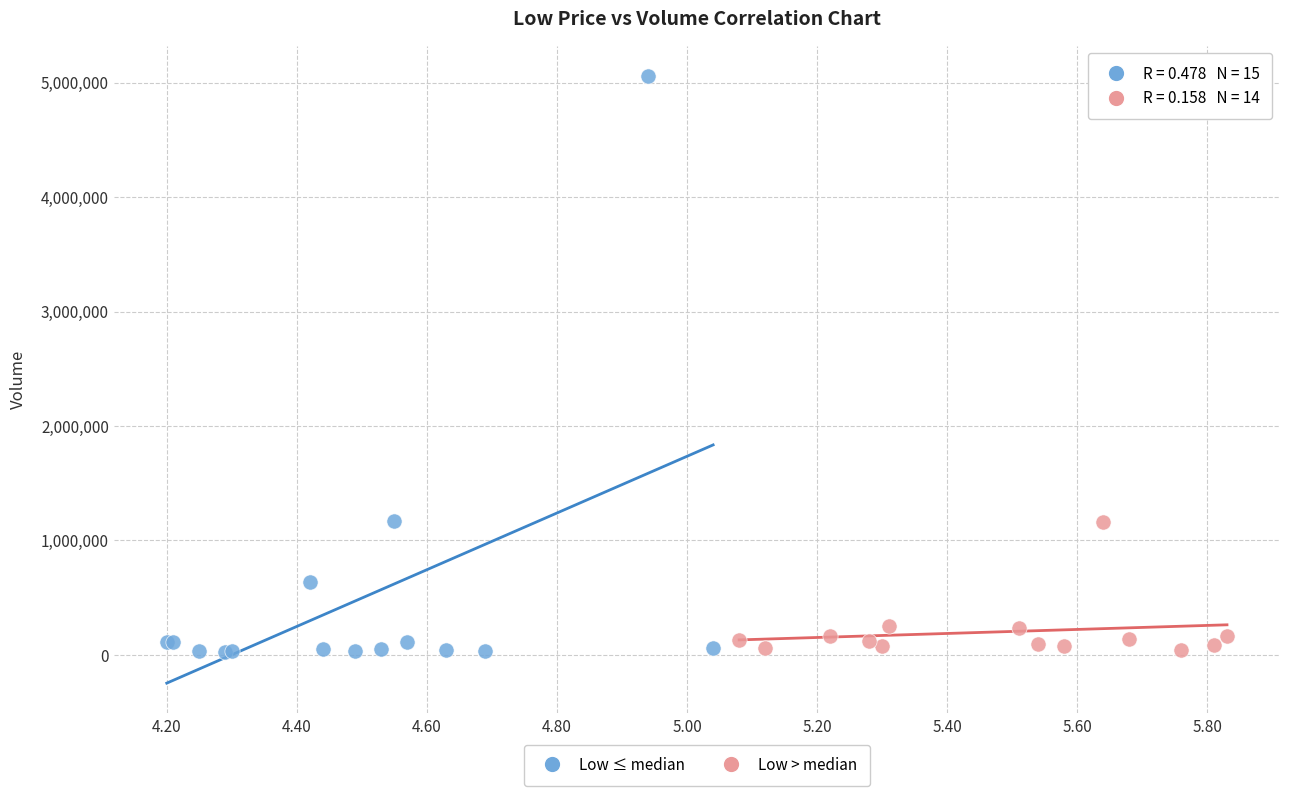

Which series contains the highest Y value?

Low ≤ median